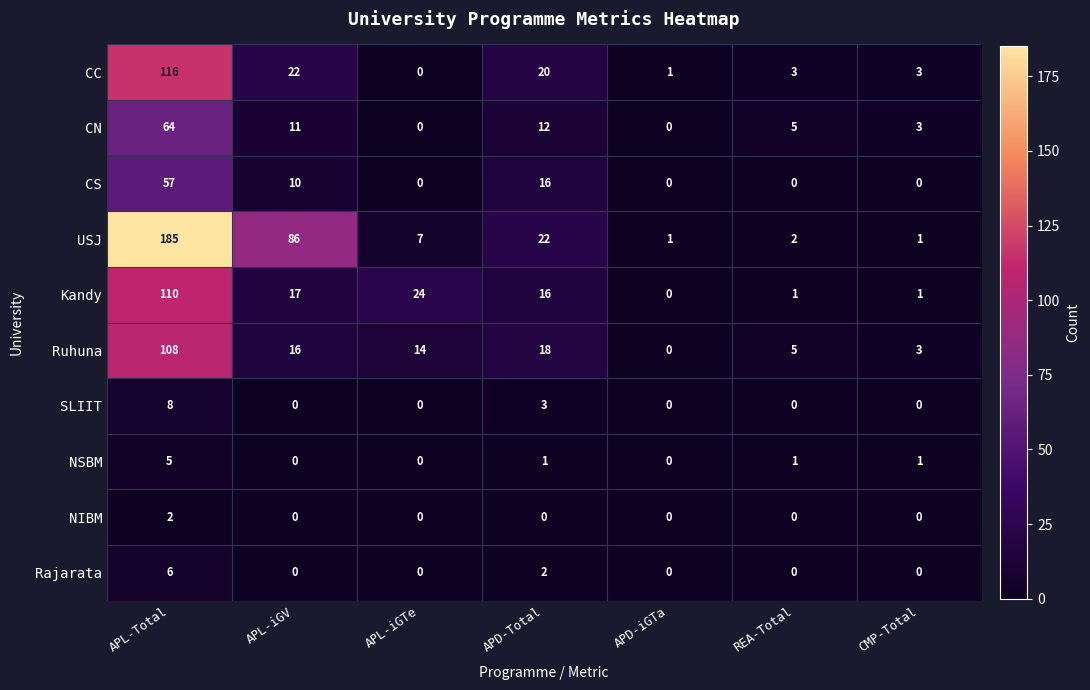

How many NIBM values are between 0 and 1?

6